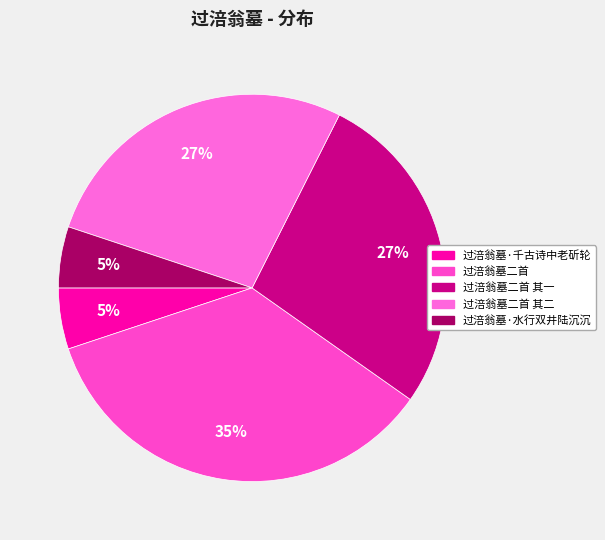

True or false: 过涪翁墓二首 其二 accounts for 27% of the total.

True